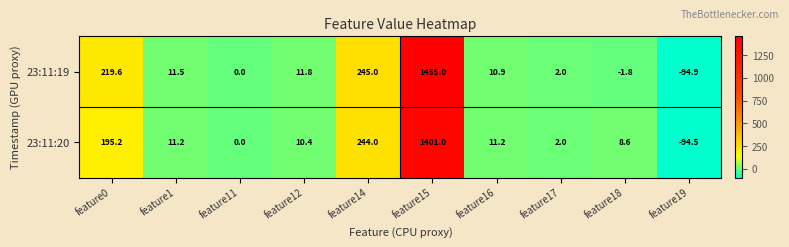

List the series in order of their peak value, lowest first.

23:11:20, 23:11:19